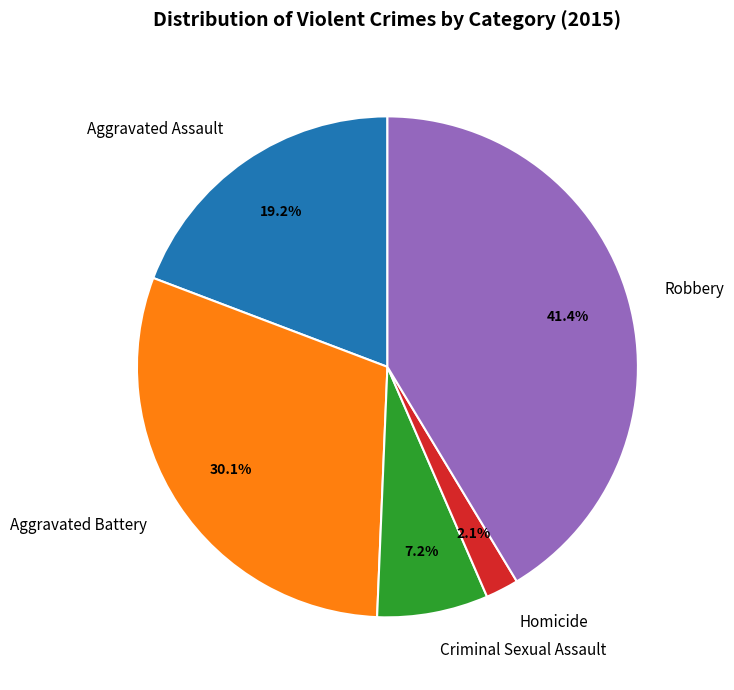

To the nearest percent, what is the difference between the largest and smallest slice percentages?

39%